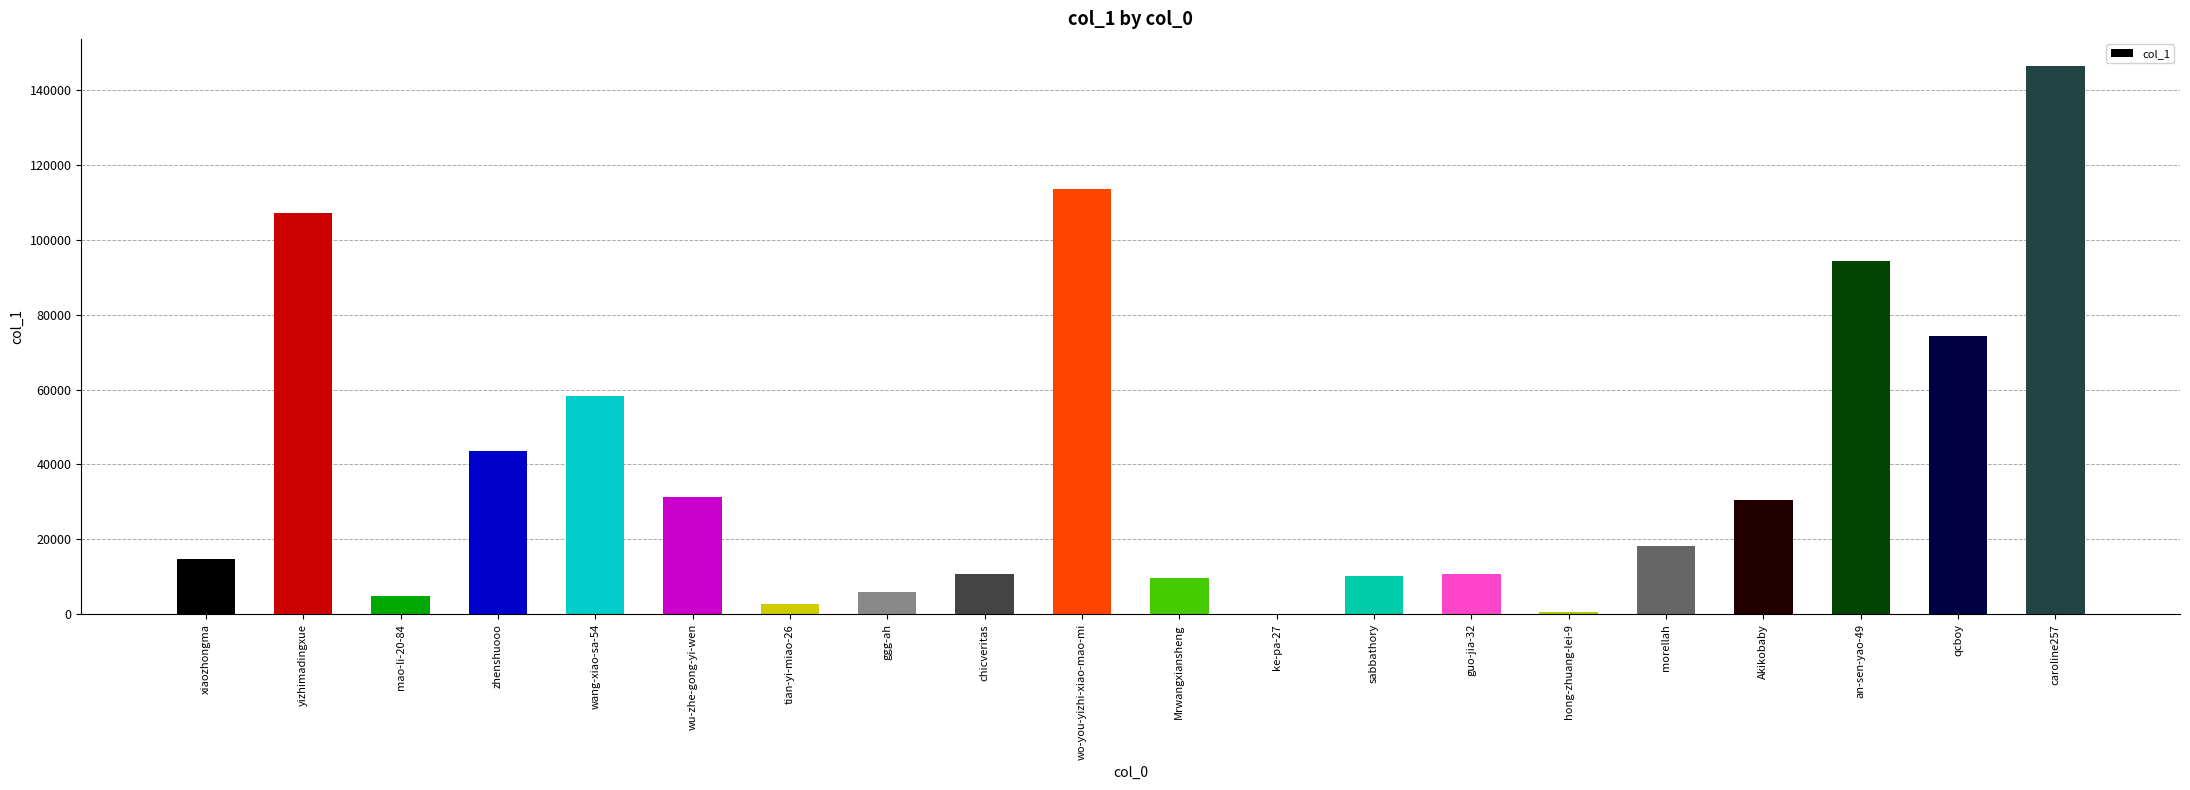

True or false: the data shows 10119 at sabbathory.

True